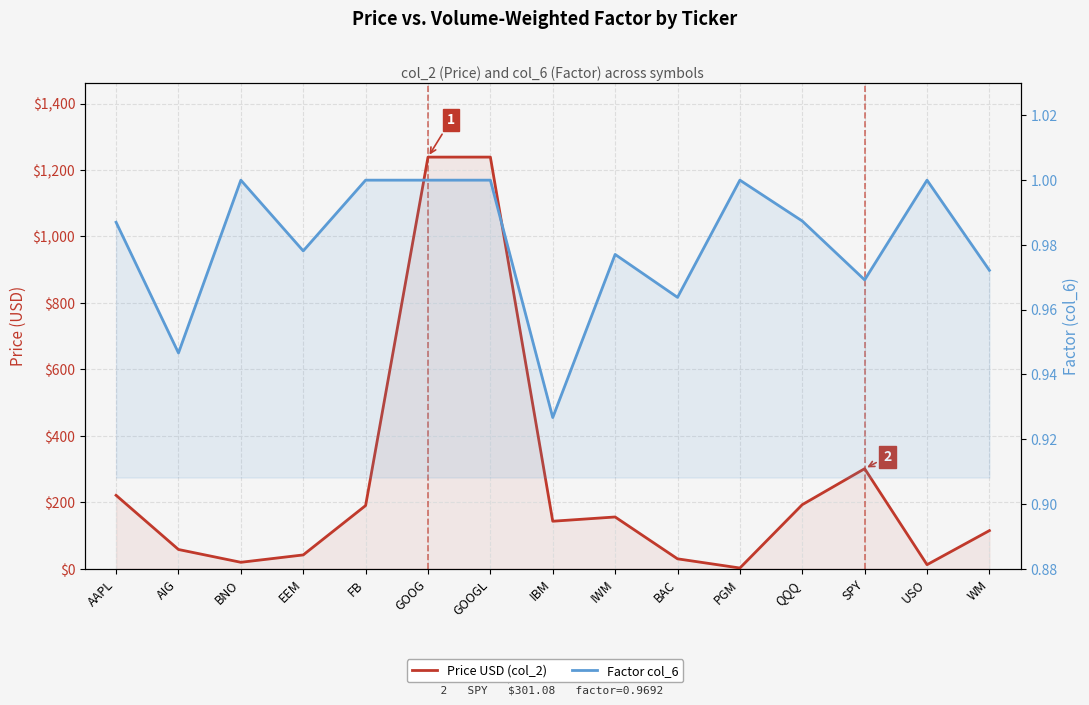

Which series has the largest total across all categories?

Price USD (col_2)